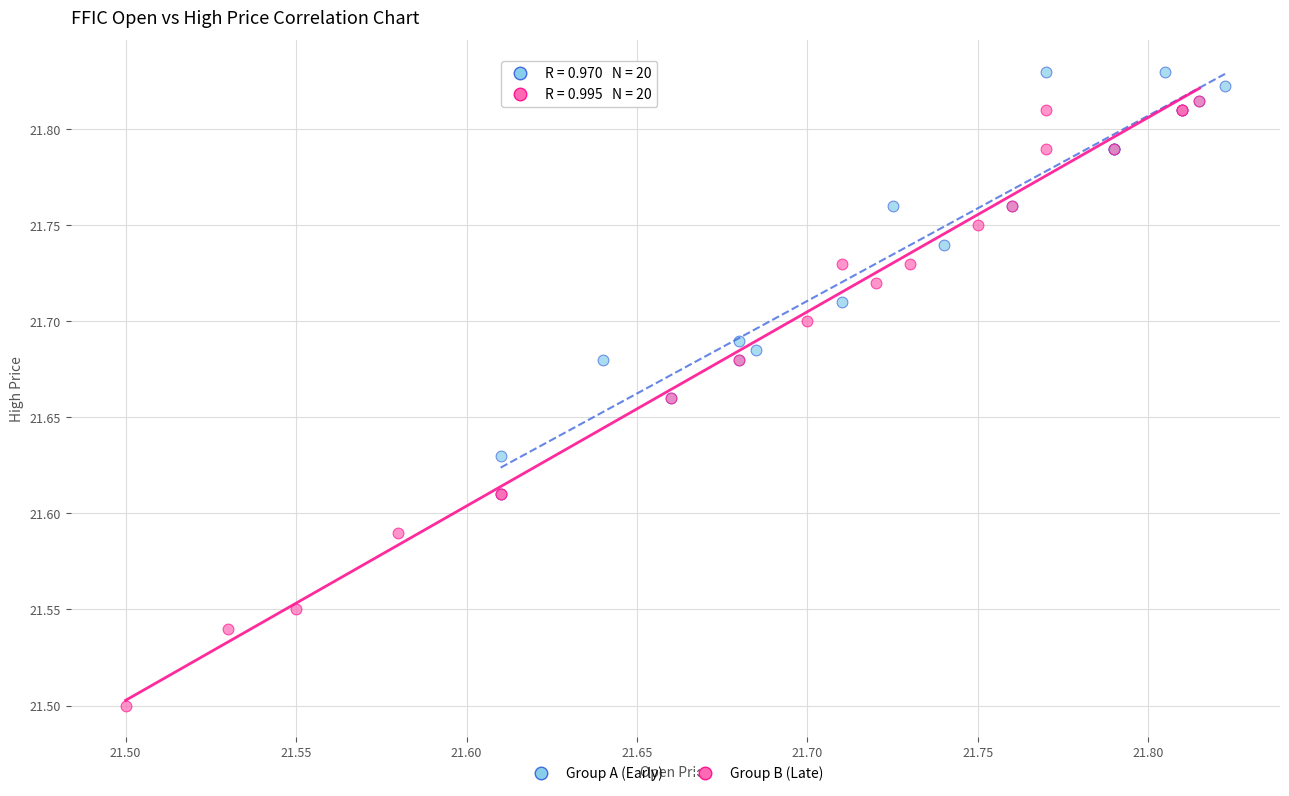

Which series contains the lowest Y value?

Group B (Late)